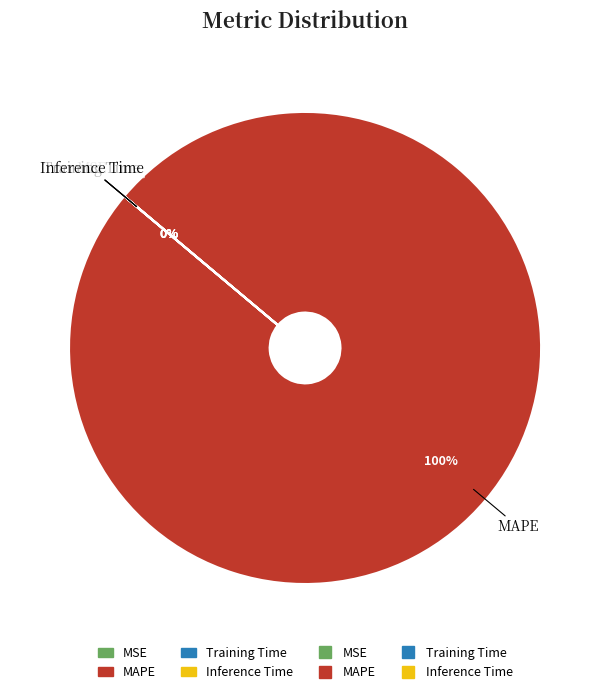

Between Training Time and Inference Time, which is larger?

Training Time